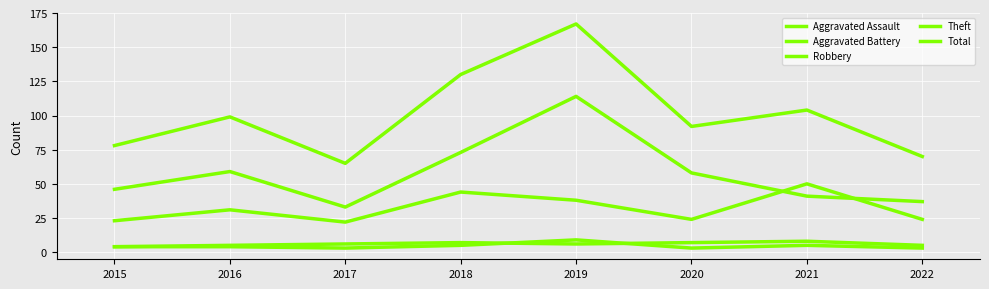

Does the chart have visible grid lines?

Yes